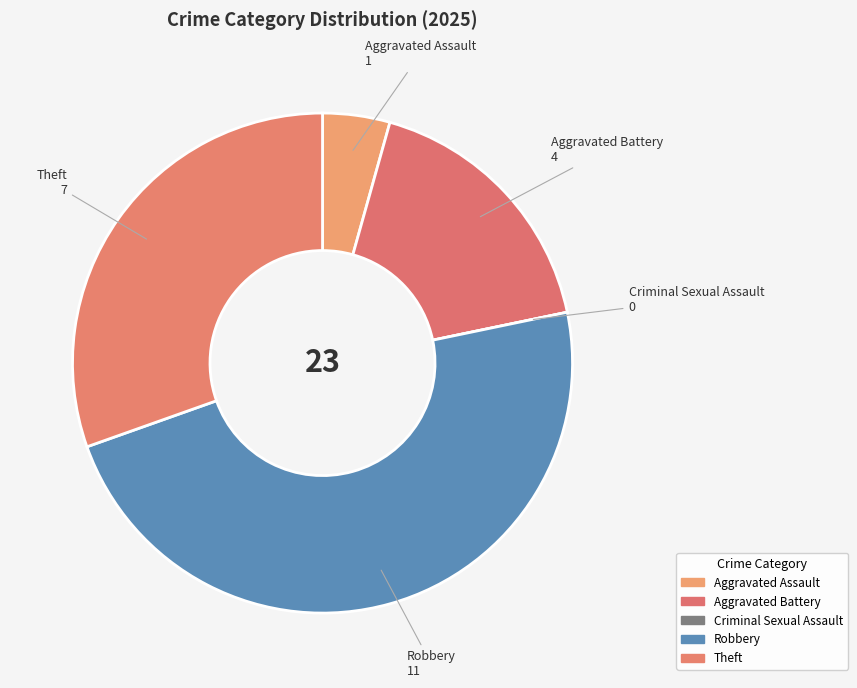

What is the largest slice in the pie chart?

Robbery